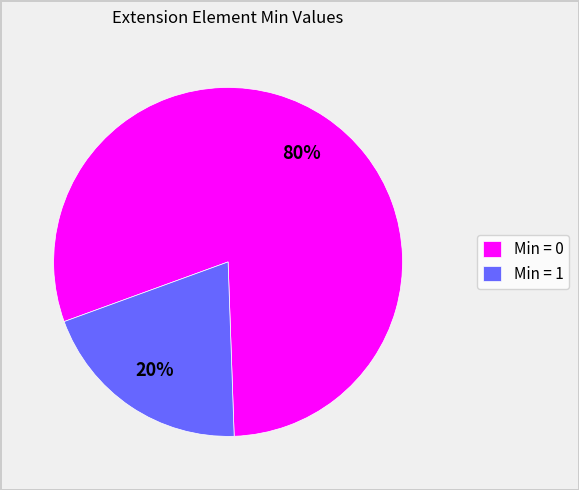

To the nearest percent, what is the difference between the largest and smallest slice percentages?

60%